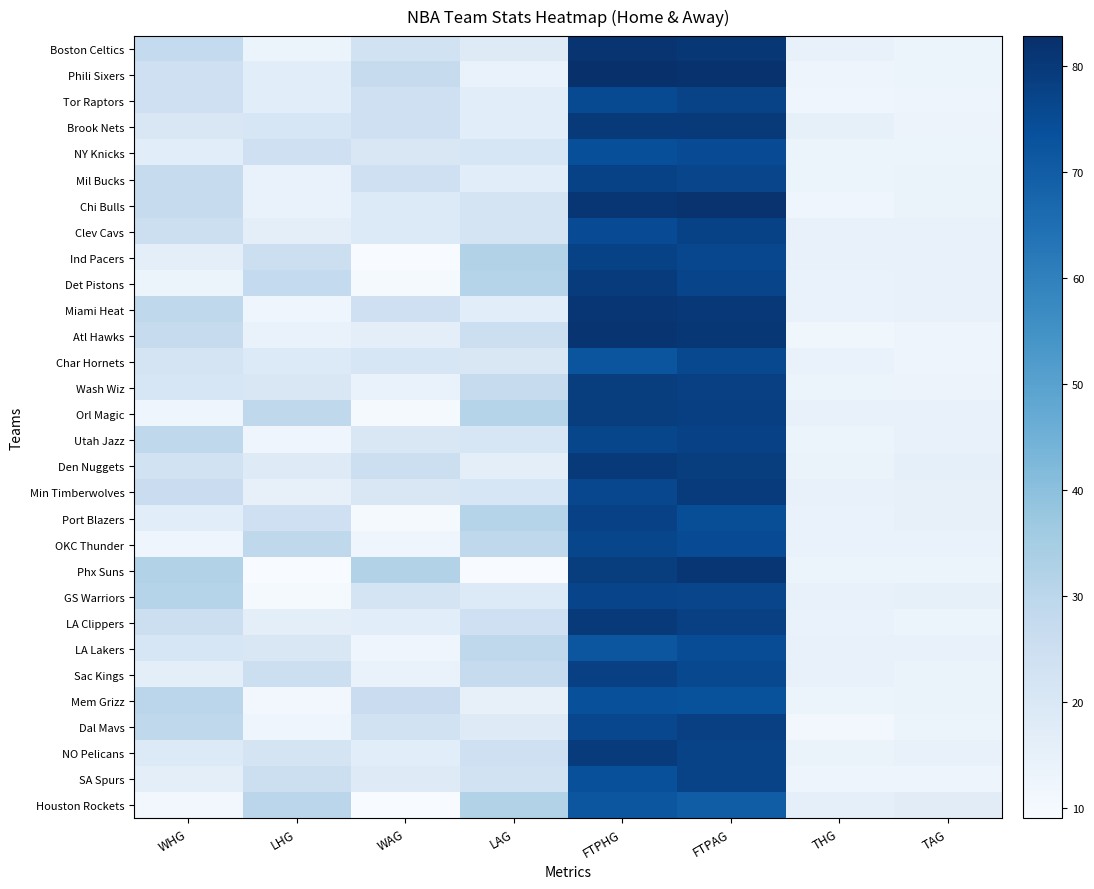

Which series has the largest total across all categories?

Phili Sixers